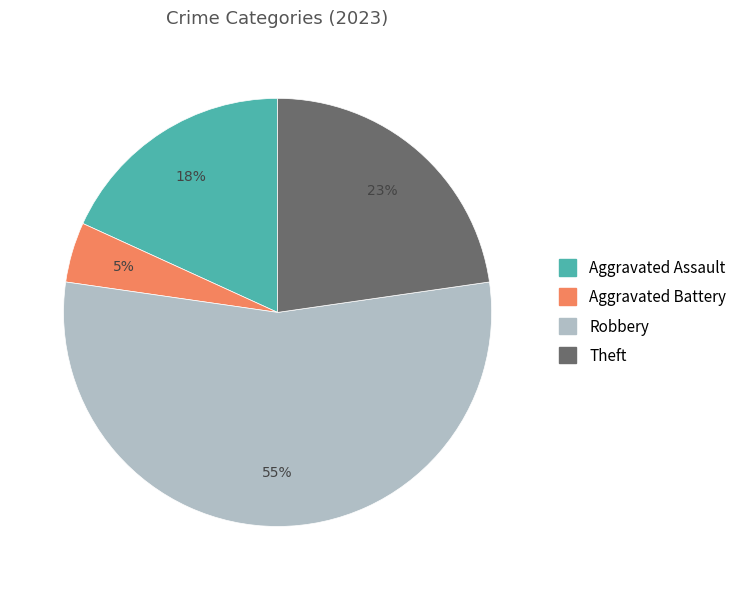

How many slices are in this pie chart?

4